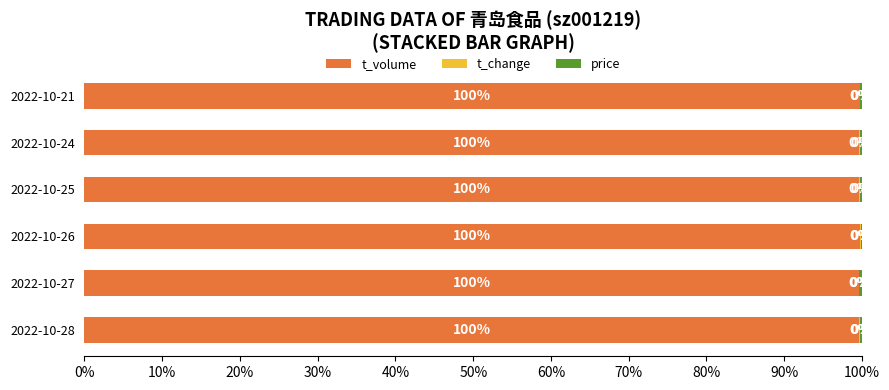

How many categories are shown in the chart?

6